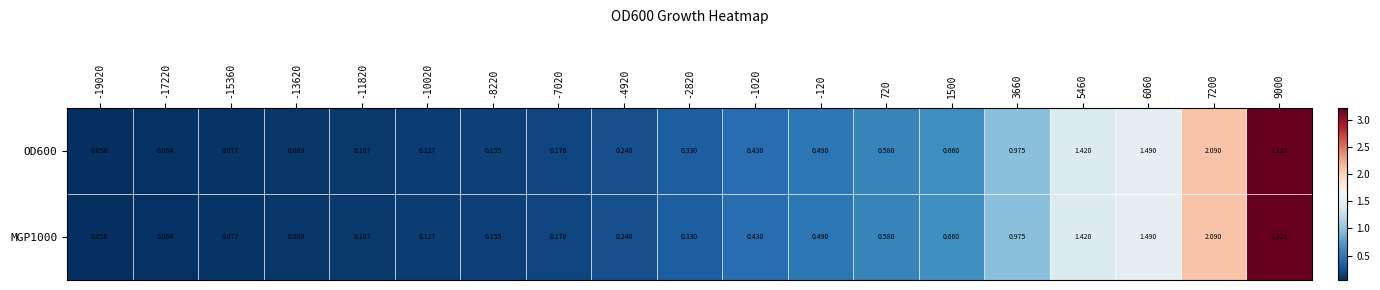

Is the value of OD600 at 5460 greater than the value of MGP1000 at -2820?

Yes